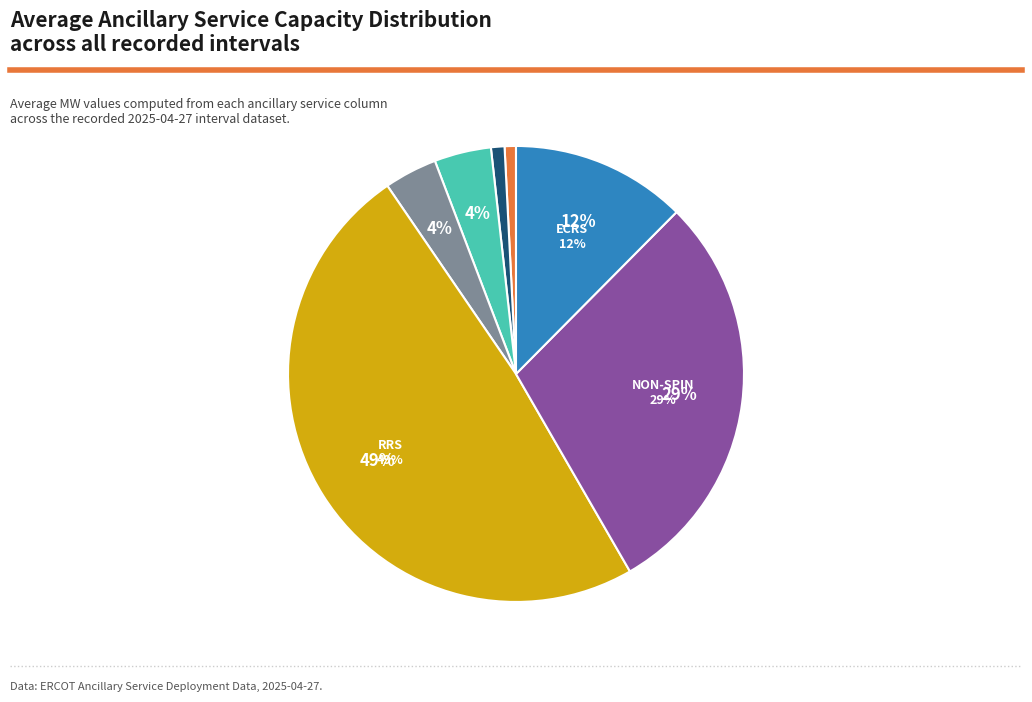

Does any single category account for the majority?

No